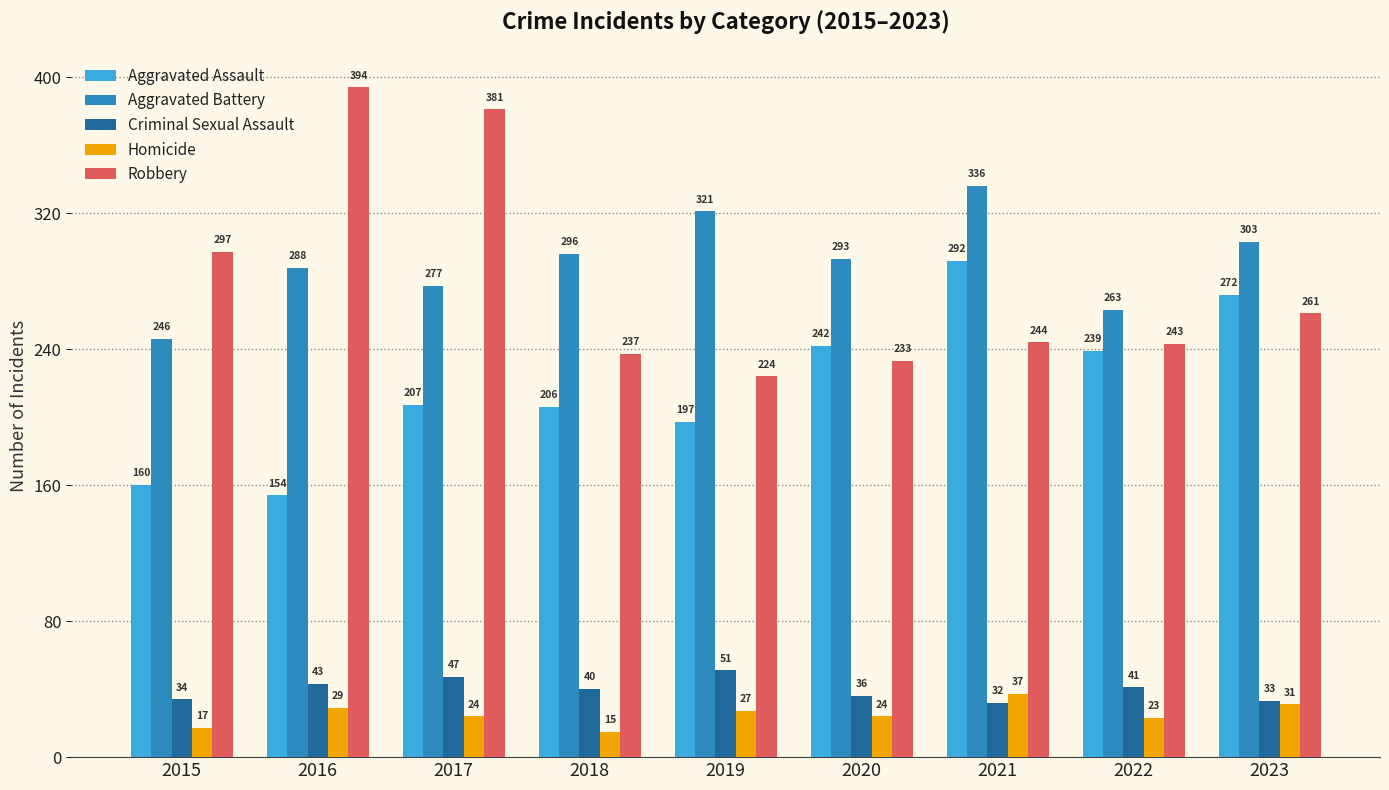

What is the sum of the Aggravated Assault values at 2019 and 2016?

351